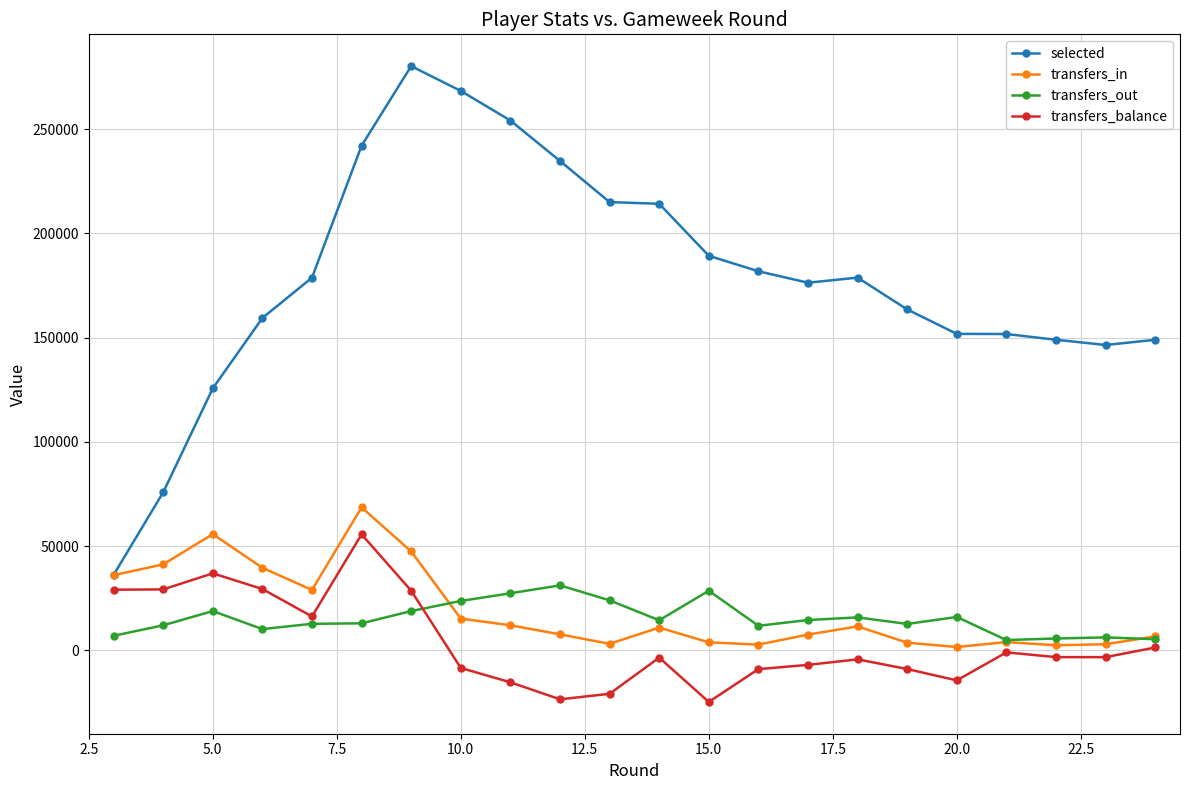

Which series has the largest range (max minus min)?

selected